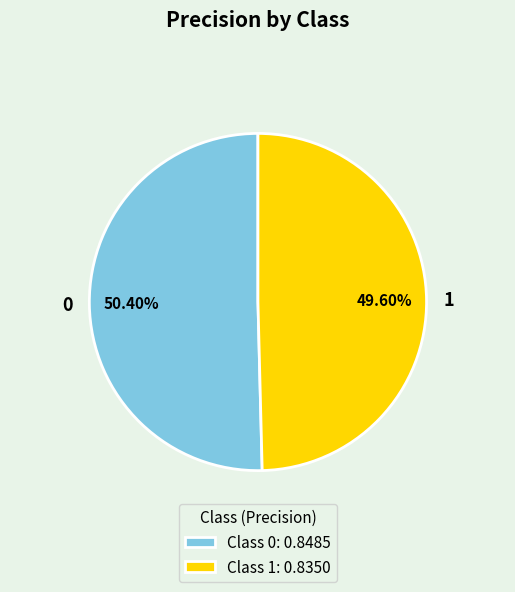

How many slices are in this pie chart?

2